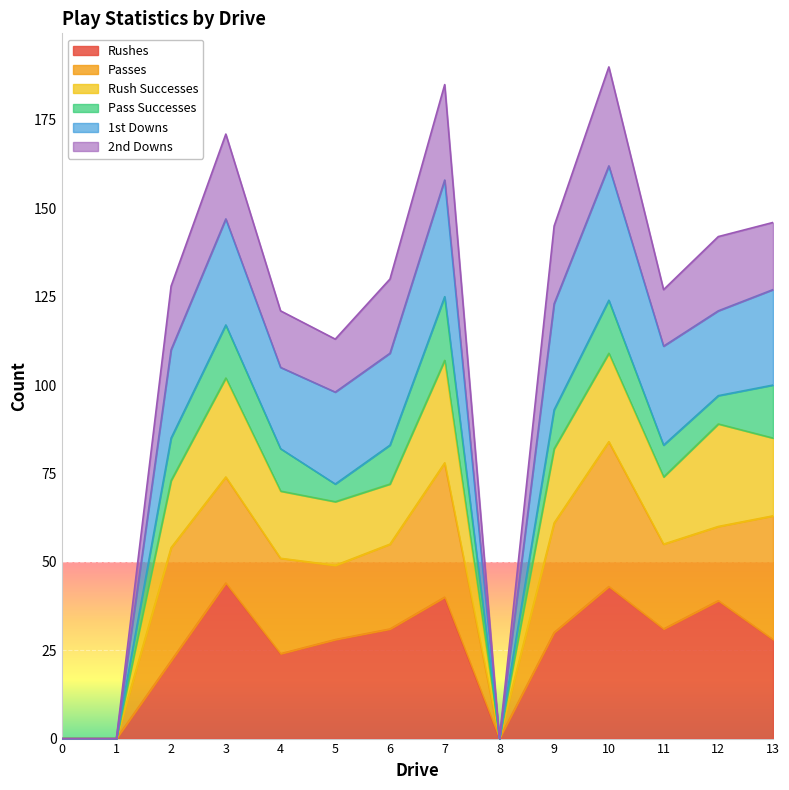

How many interior local peaks does the 1st Downs series have?

3